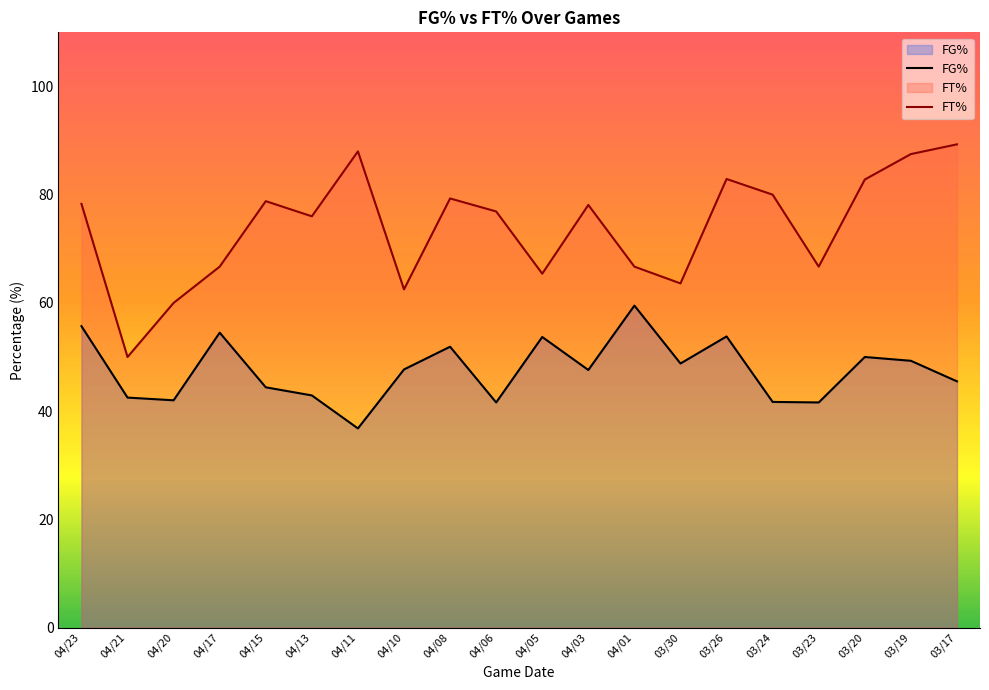

How many series are shown in this chart?

2